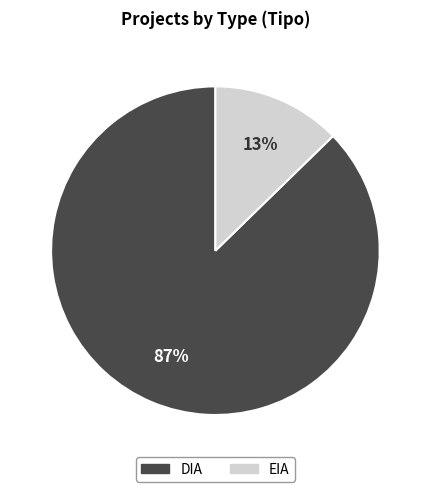

Is it true that EIA is 13% of the pie?

True